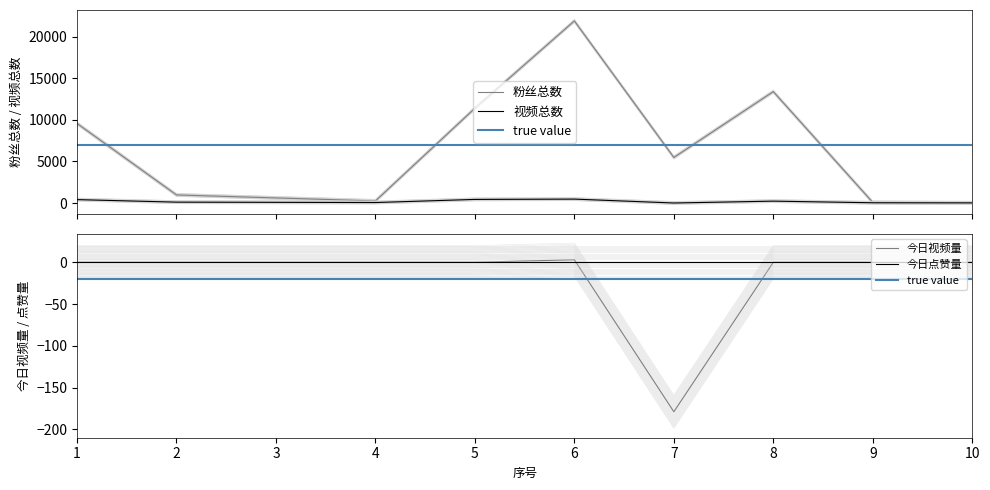

What is the difference between the maximum and minimum values in the 今日视频量 series?

182